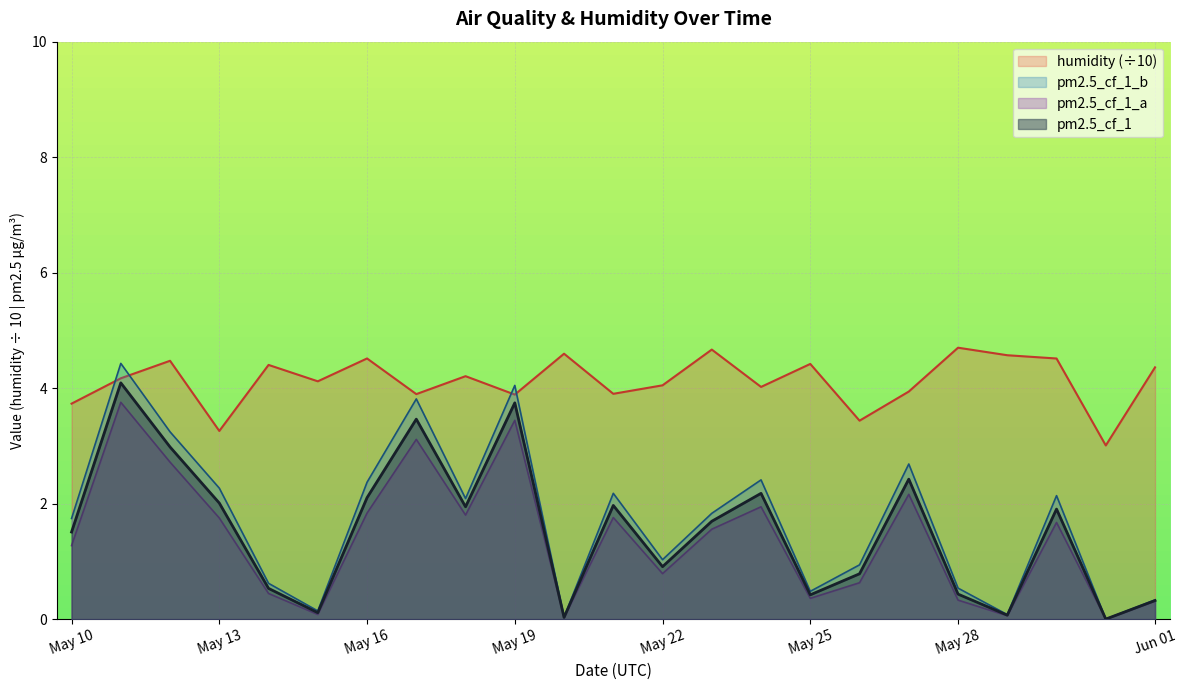

Between May 19 and May 28, which series saw the biggest shift?

pm2.5_cf_1_b